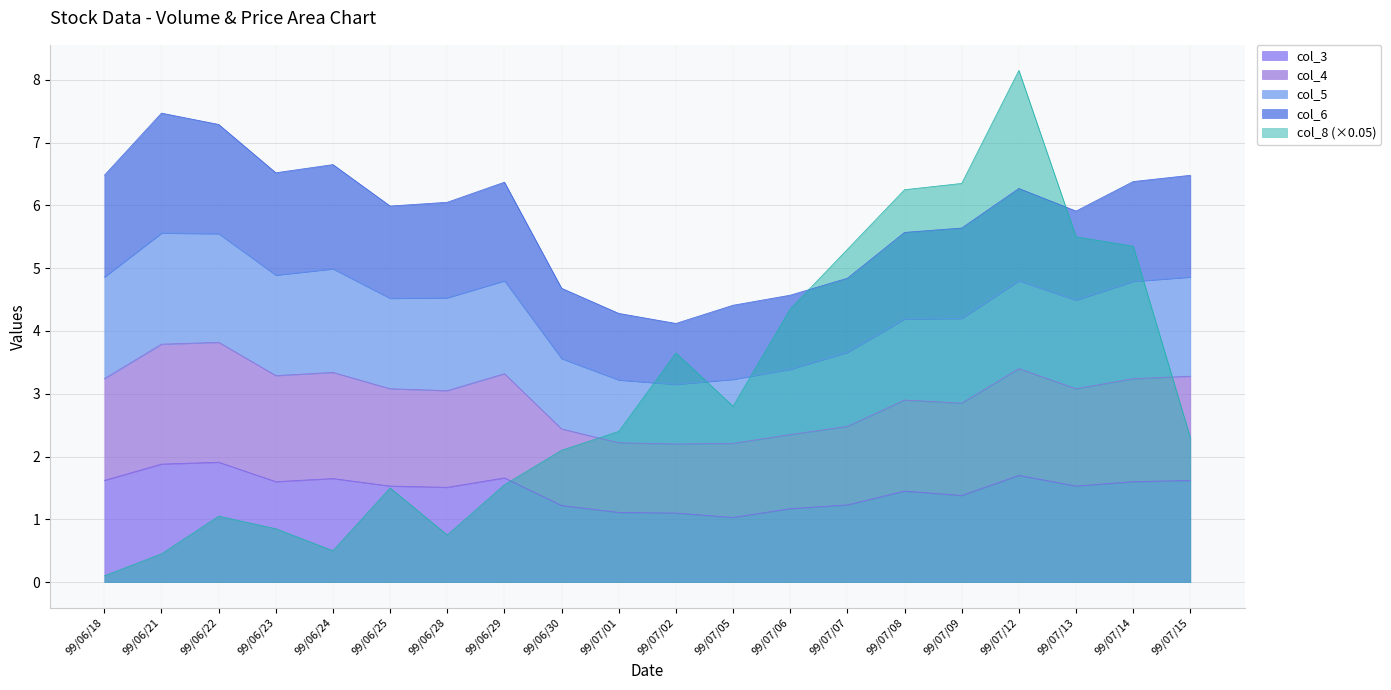

How many values in the col_4 series exceed 3?

12